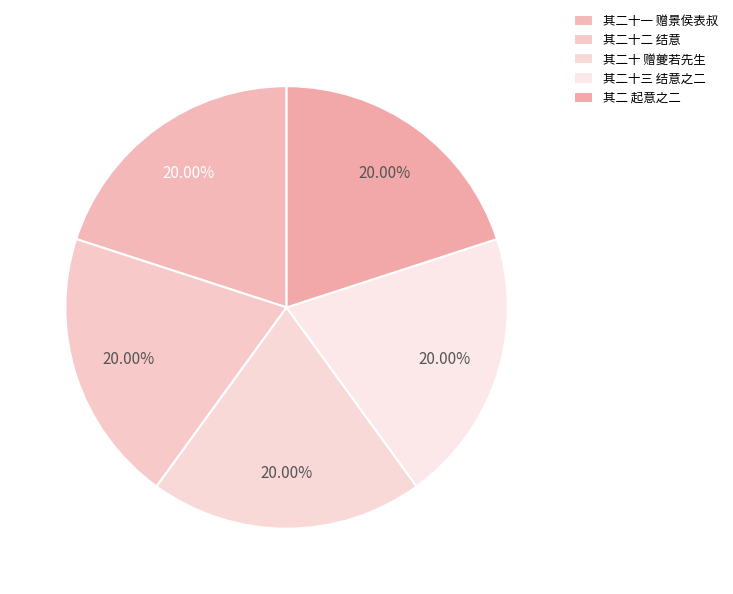

Combined, what portion of the pie is 其二十 赠夔若先生 and 其二十二 结意?

40.0%